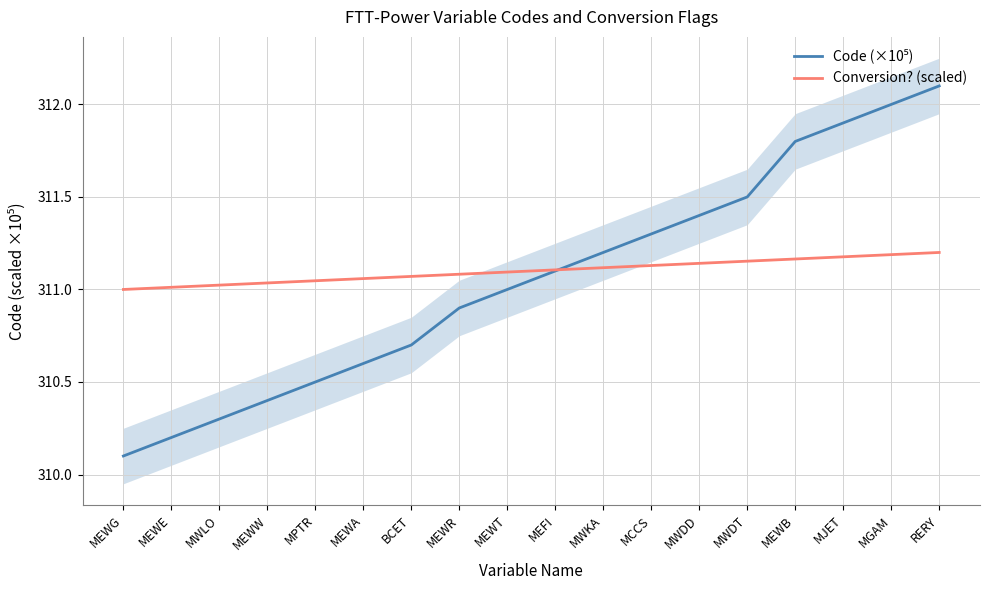

What is the difference between the second highest and second lowest values in the Code (×10⁵) series?

1.8